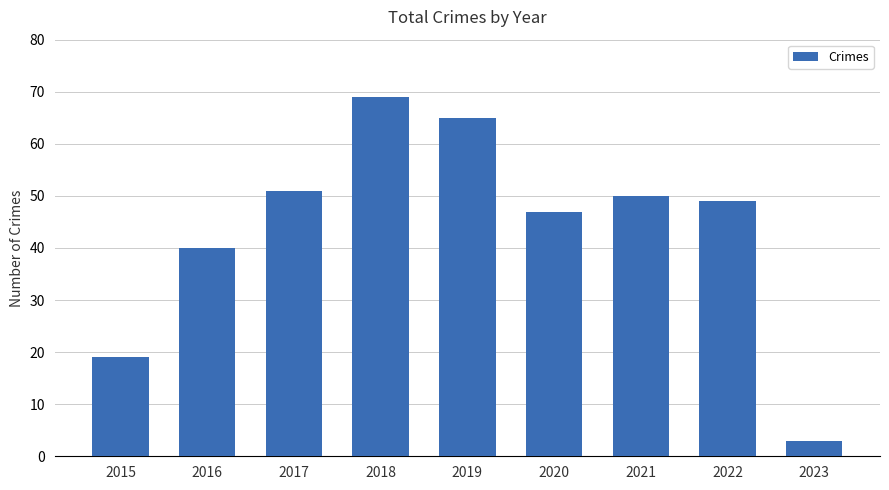

Is it true that the value at 2017 is 81?

False